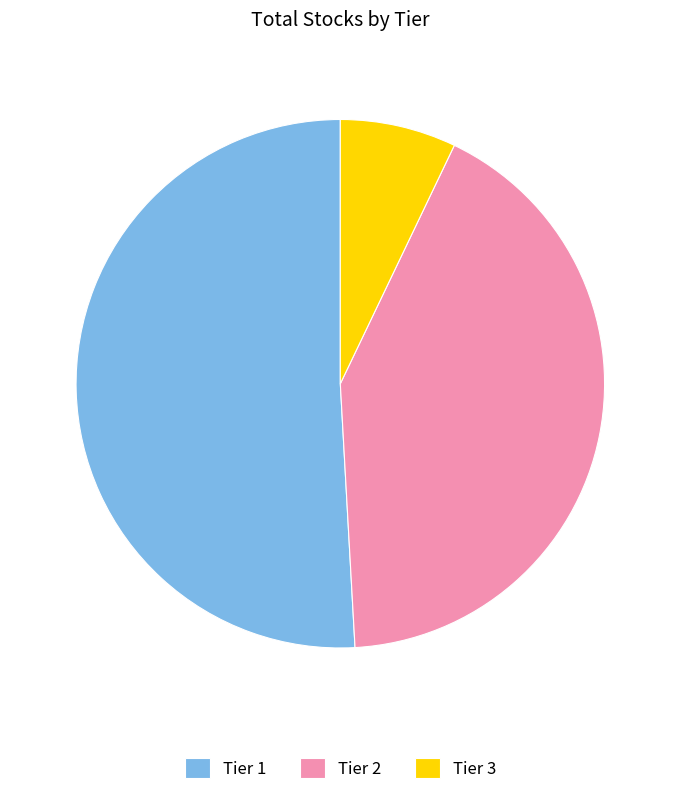

What is the smallest slice in the pie chart?

Tier 3